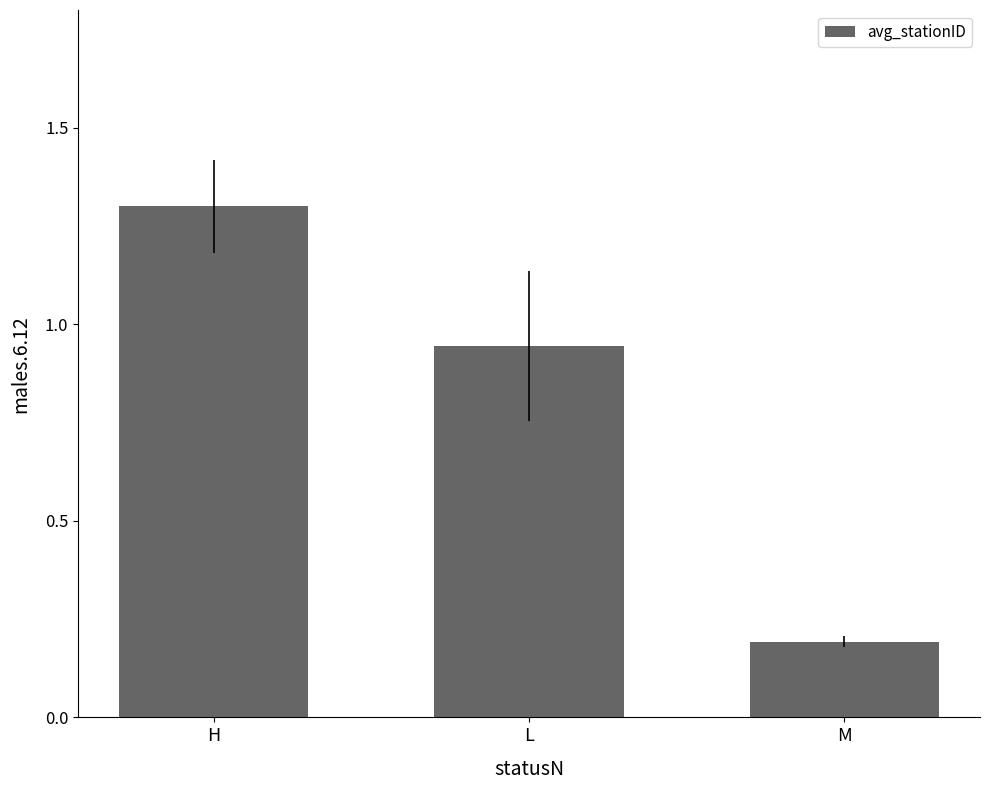

What is the greatest value displayed?

1.3